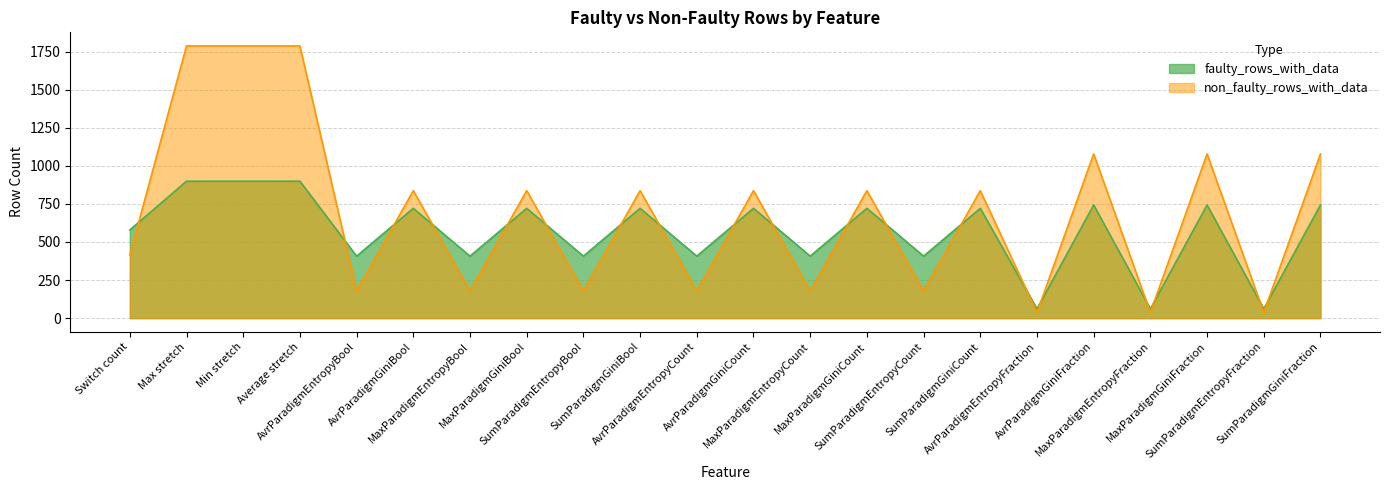

At which category does the chart reach its peak across all series?

Max stretch